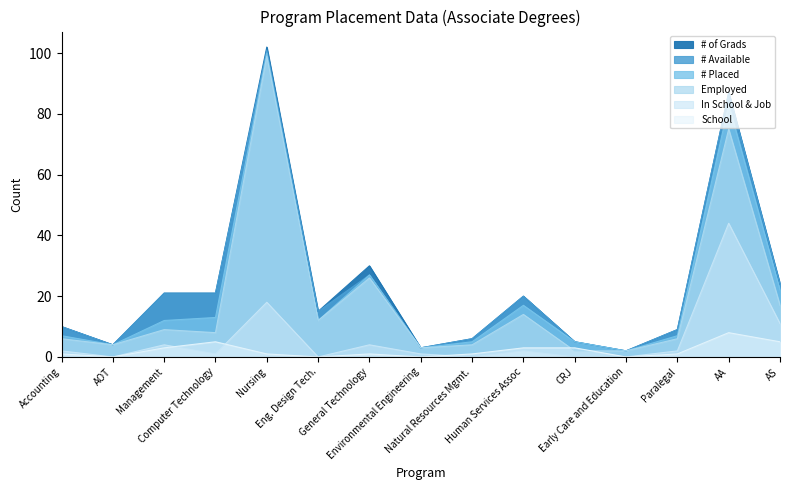

What is the difference between the highest and lowest values at AA?

79